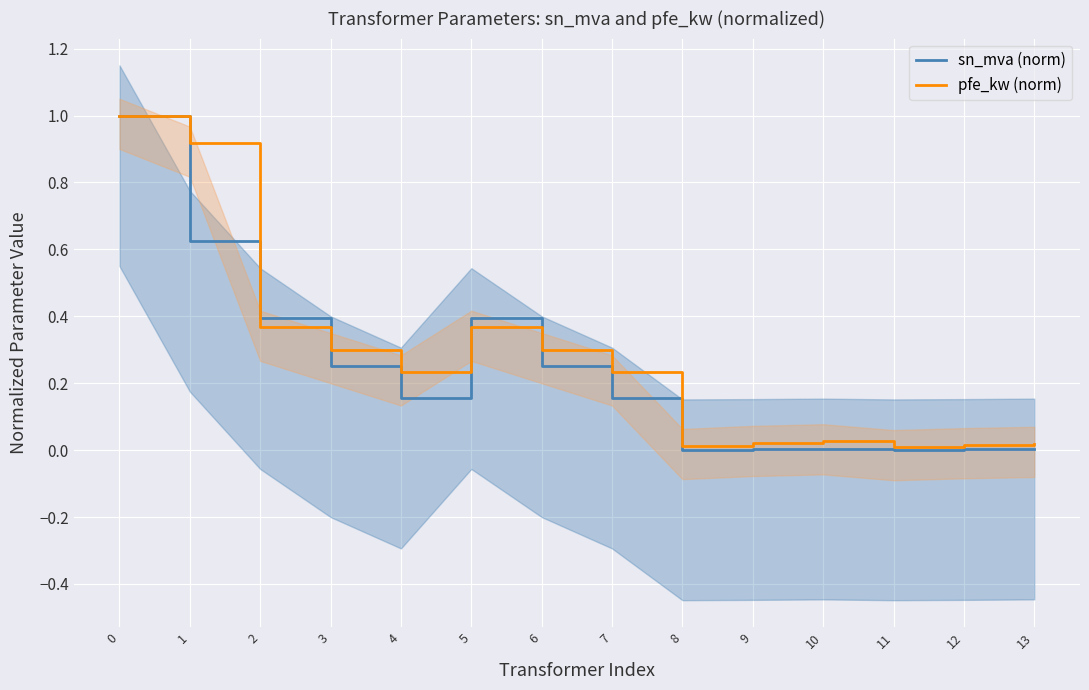

Between 7 and 8, which series saw the biggest shift?

pfe_kw (norm)